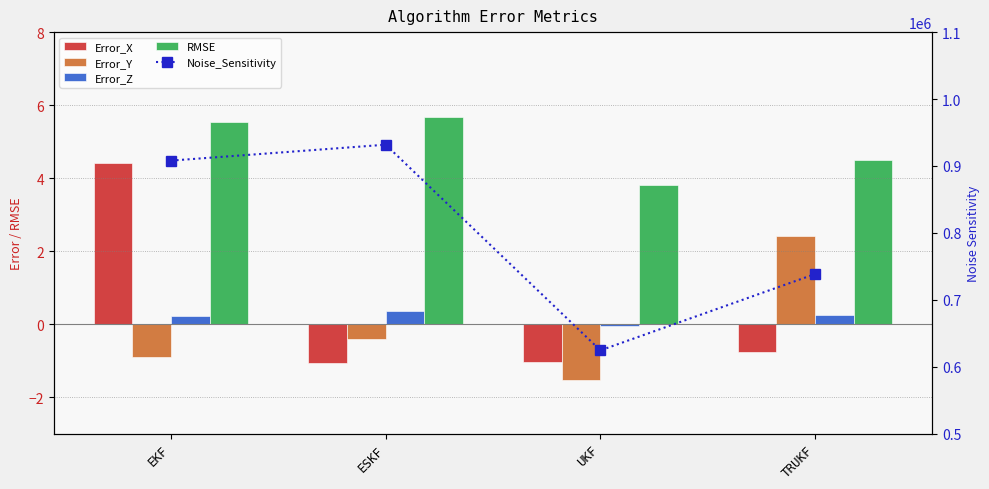

The value of Error_Y at EKF is -0.9. True or false?

True